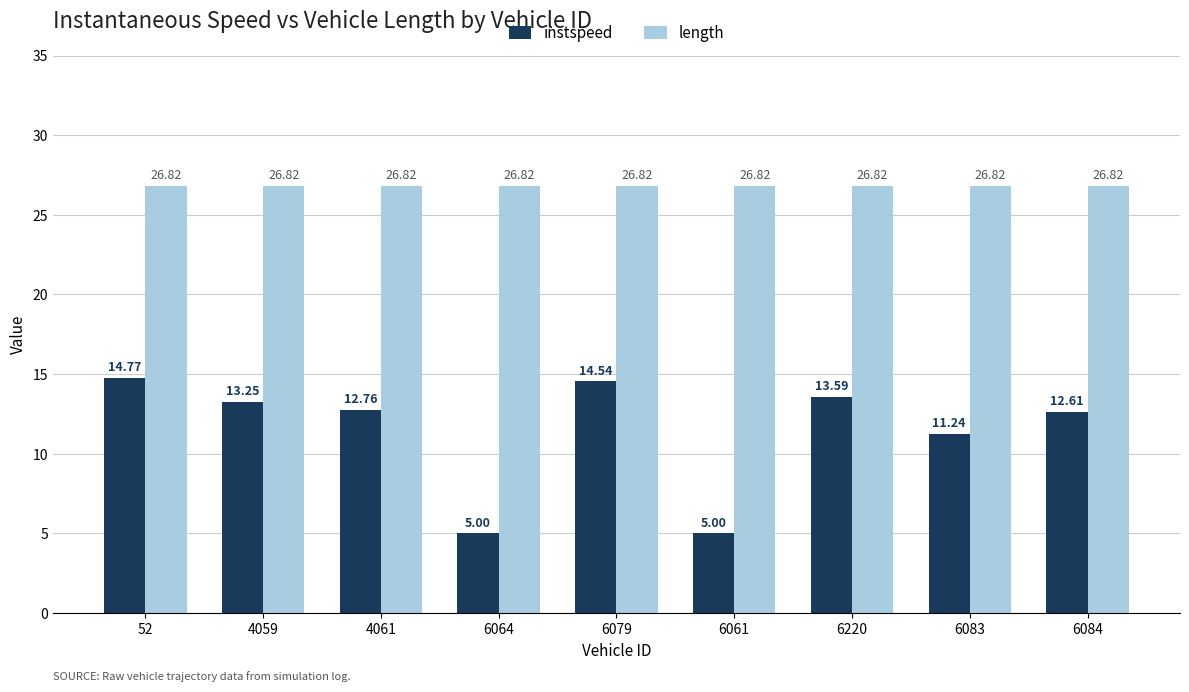

Between 52 and 6064, which series saw the biggest shift?

instspeed